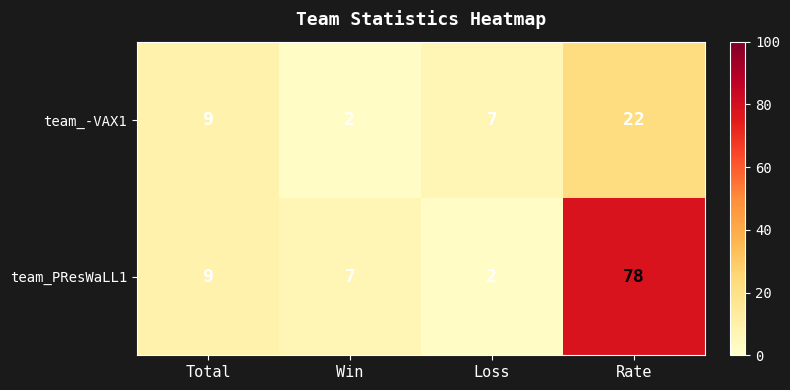

Which series has the widest spread of values?

team_PResWaLL1